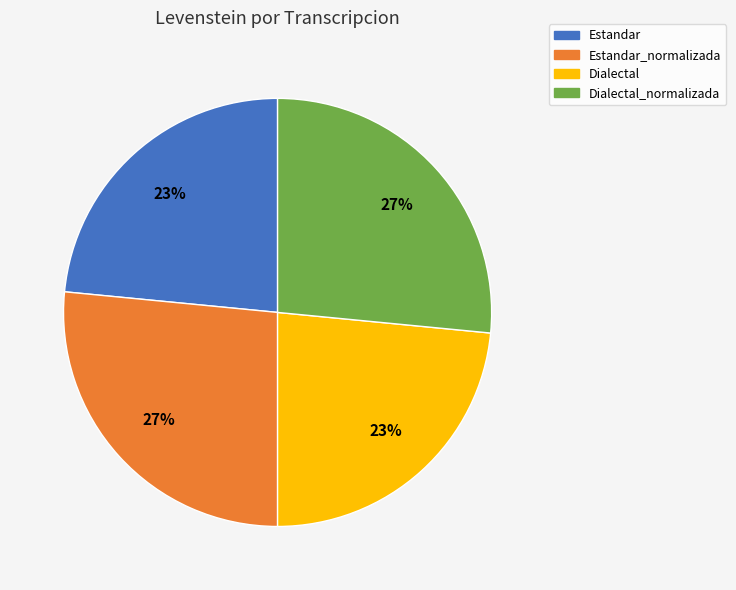

To the nearest percent, what is the average slice percentage?

25%